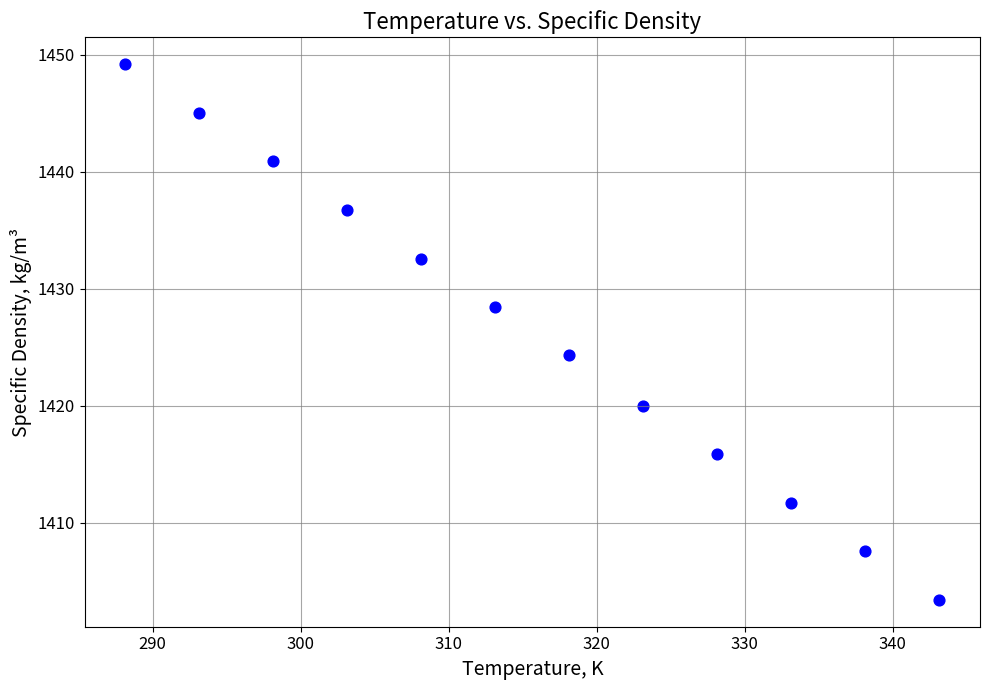

What is the range of X values (max minus min)?

55.0